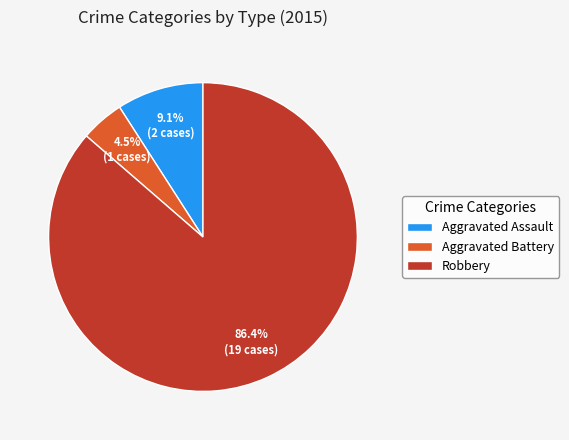

What is the majority slice?

Robbery